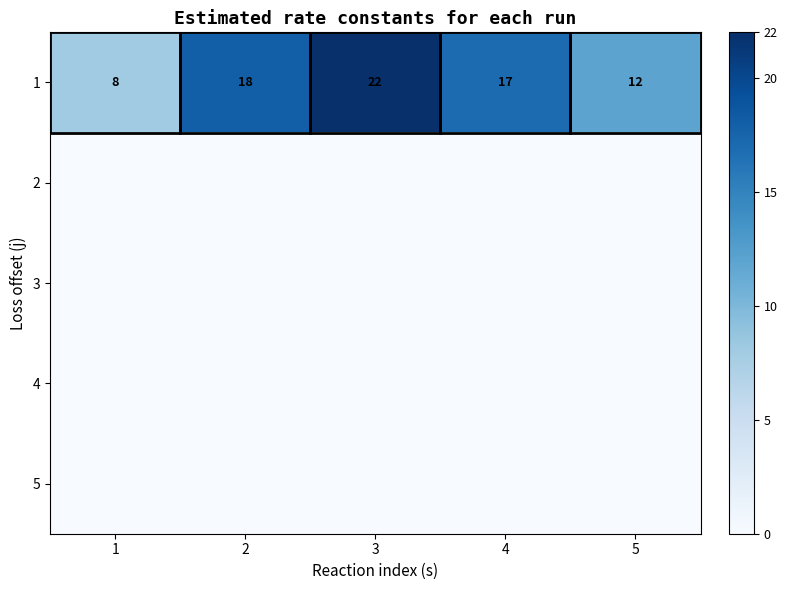

How many distinct data groups are displayed?

5